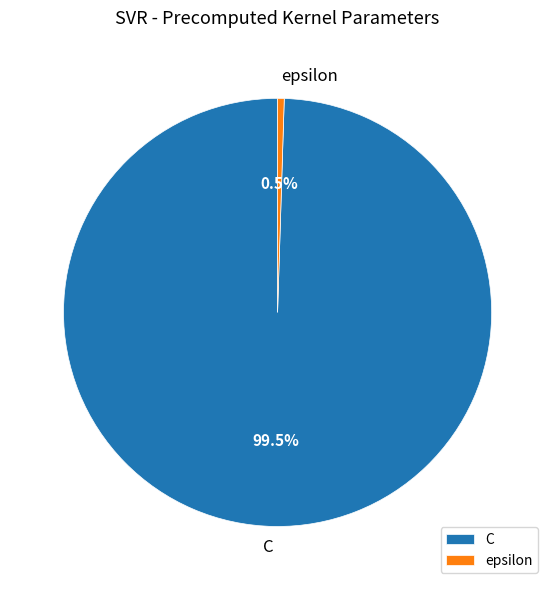

How many slices are in this pie chart?

2